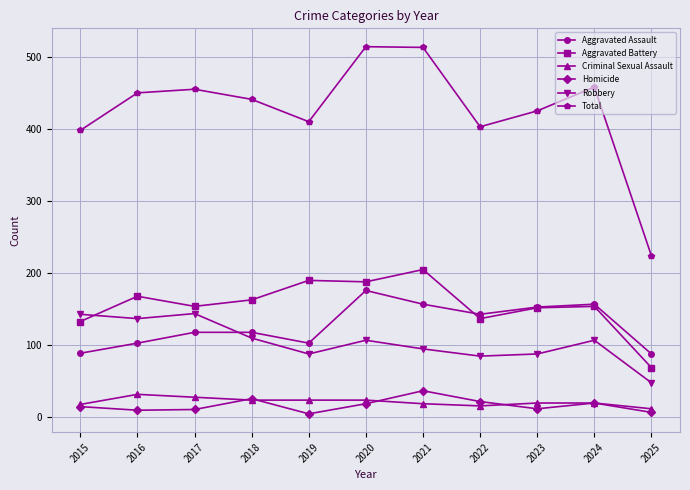

In Total, how many points are lower than both neighbors (excluding endpoints)?

2